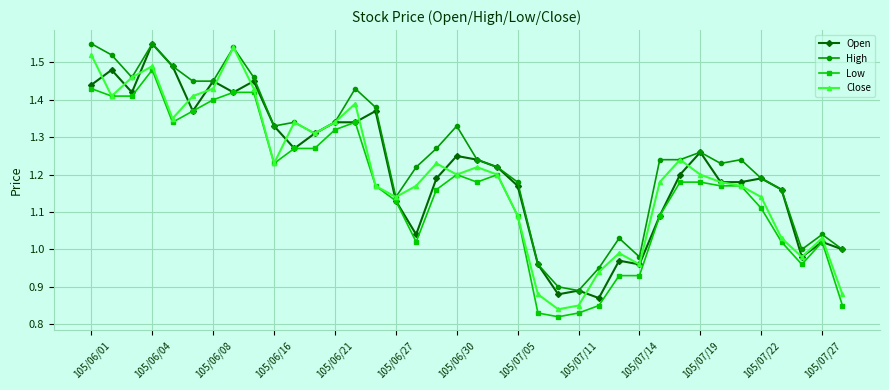

Which series has the largest total across all categories?

High